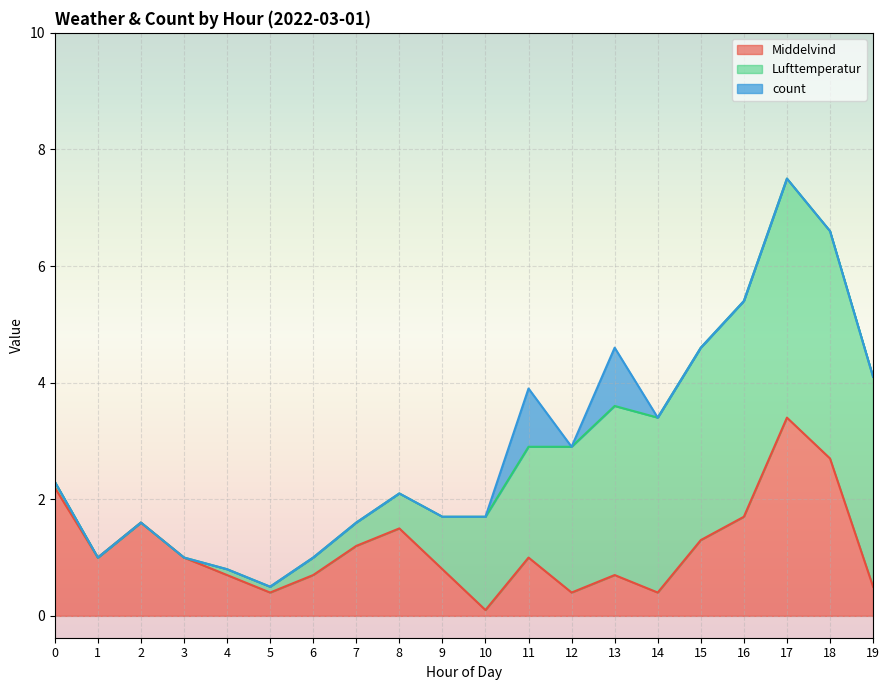

What is the lowest value of the Middelvind series?

0.1